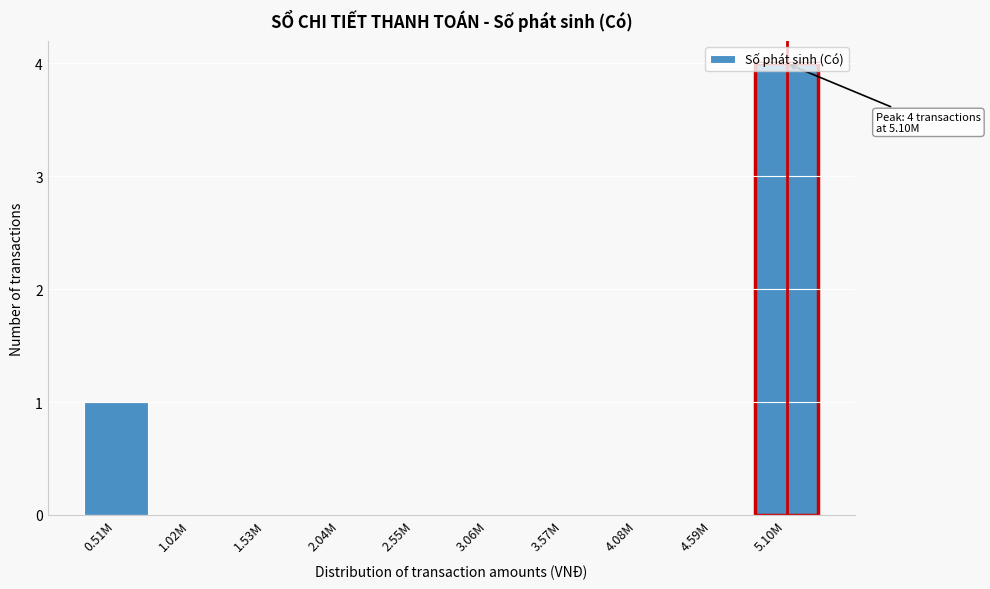

What is the sum of all values?

5